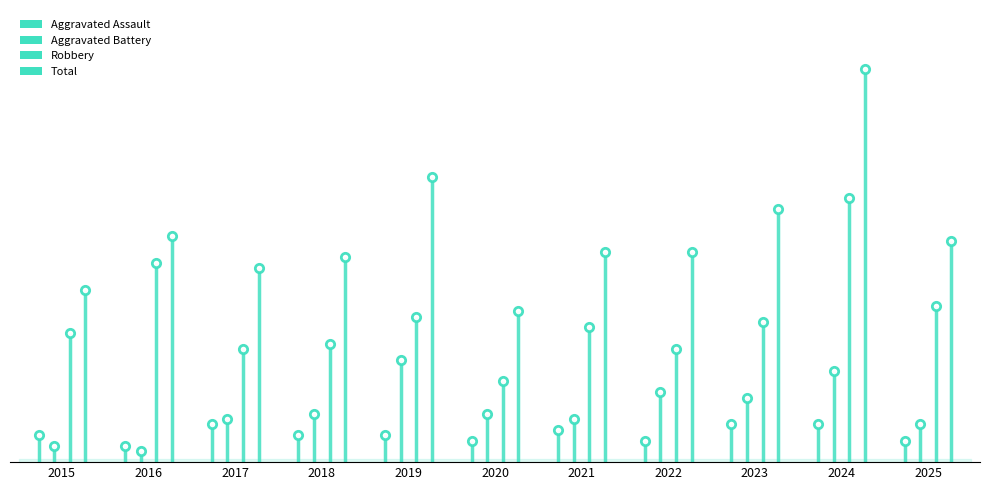

What is the average value of the Aggravated Assault series?

5